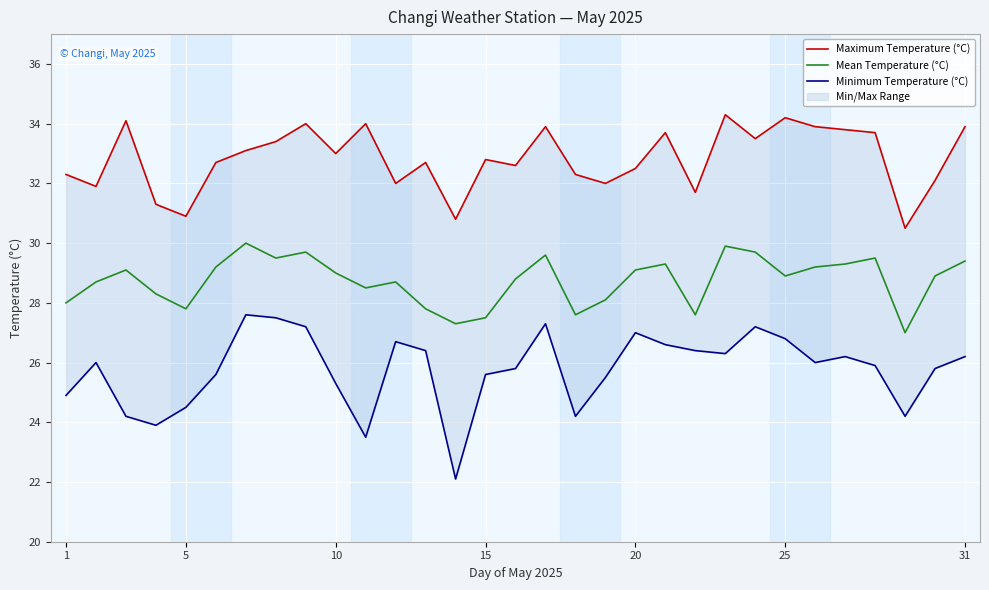

Between 8 and 20, which is larger?

8